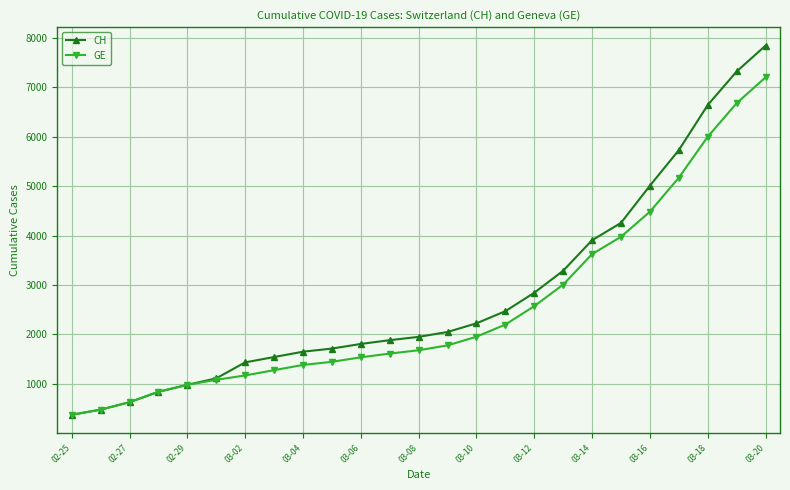

What is the value of the CH point at the 10th from the left?

1715